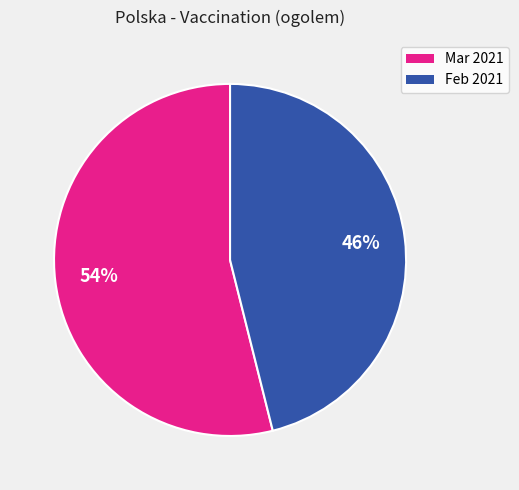

To the nearest percent, what is the average slice percentage?

50%